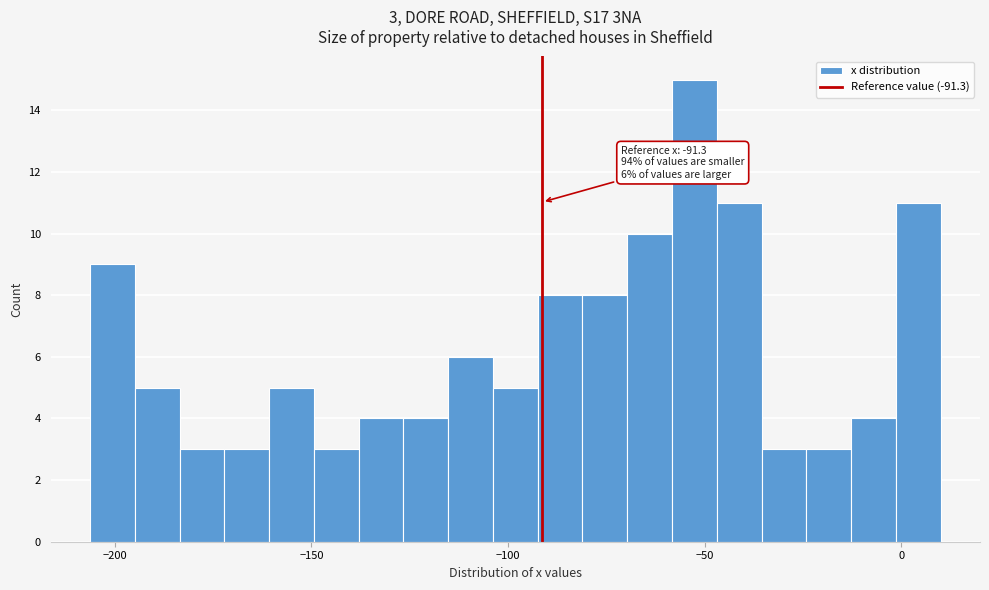

Read against the x-axis, roughly where is the centre of the tallest bar?

-55